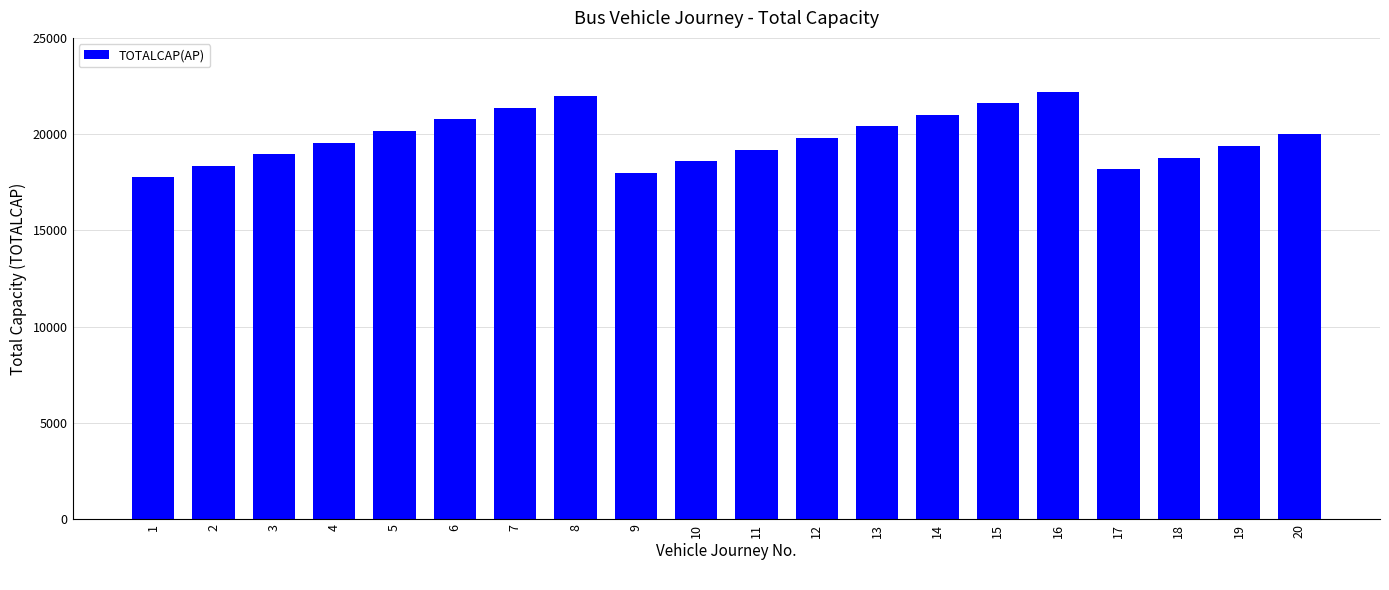

Is it true that the value at 17 is 4884?

False